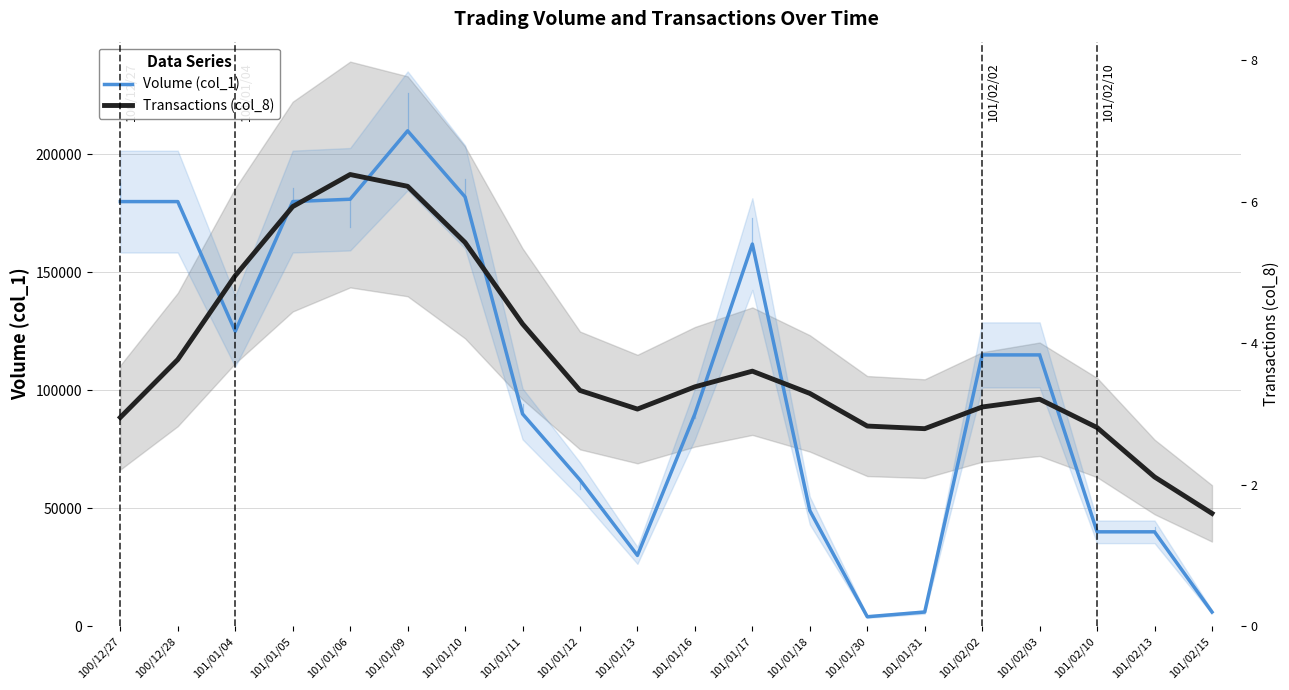

What is the total value across all series at 101/01/30?

88839.2